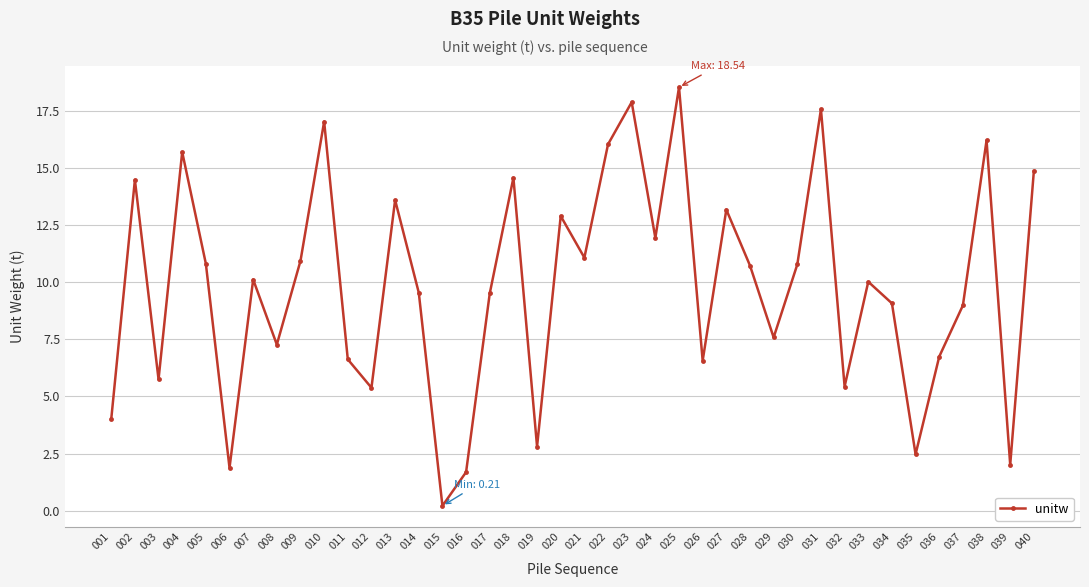

Which label corresponds to the largest value in the chart?

025